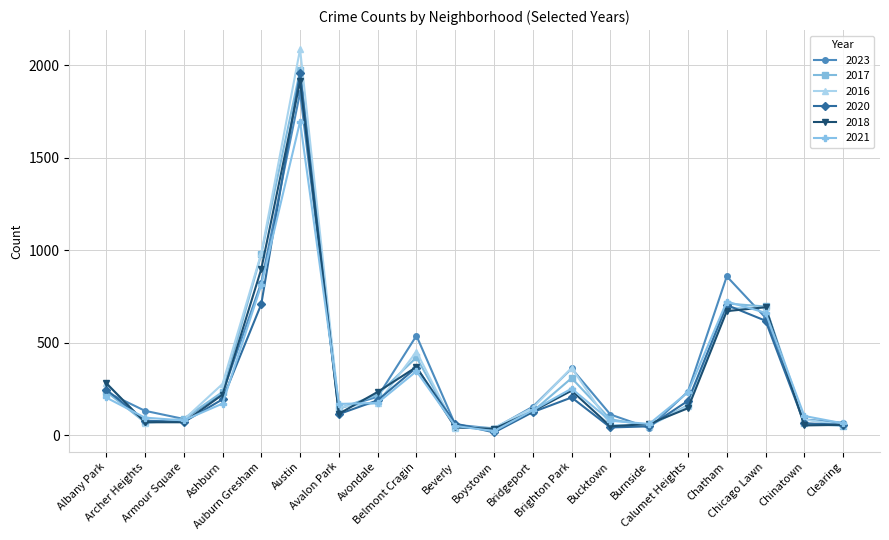

How many interior local peaks does the 2017 series have?

4